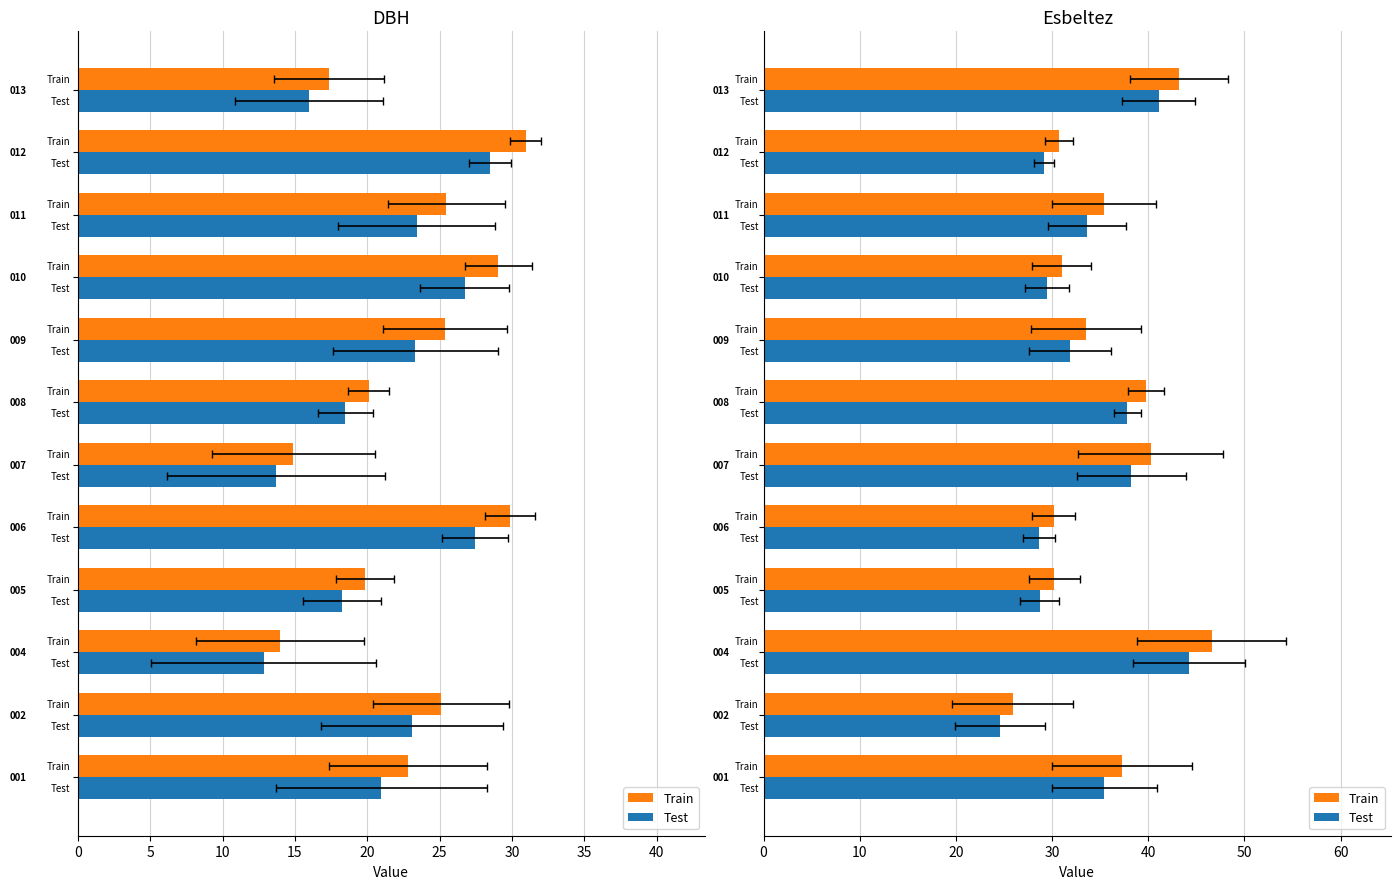

What is the difference between the second highest and second lowest values in the Train series?

13.1